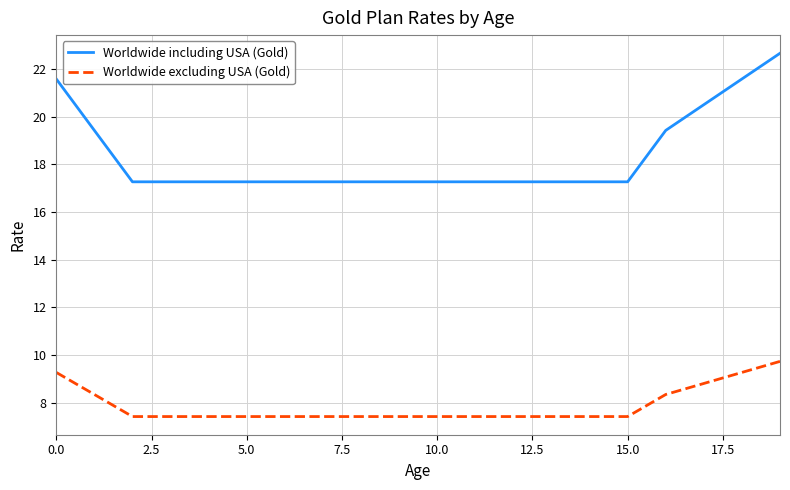

Which series has the largest total across all categories?

Worldwide including USA (Gold)